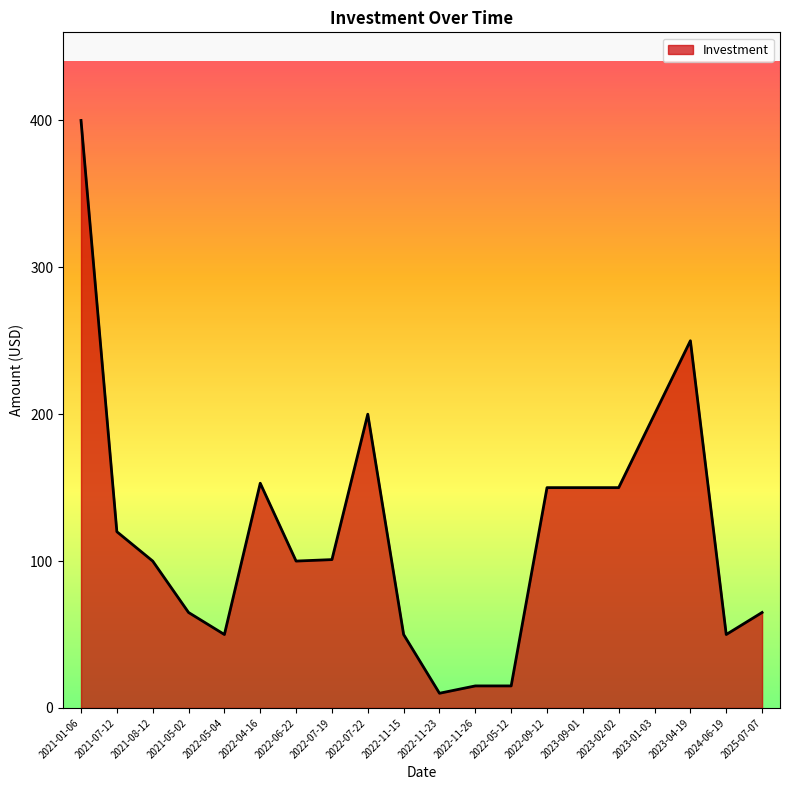

Which label corresponds to the largest value in the chart?

2021-01-06